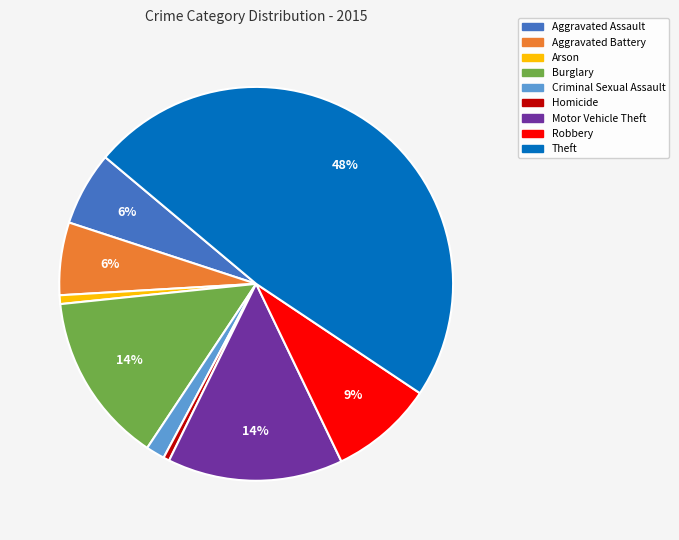

Does Motor Vehicle Theft represent more than half of the total?

No